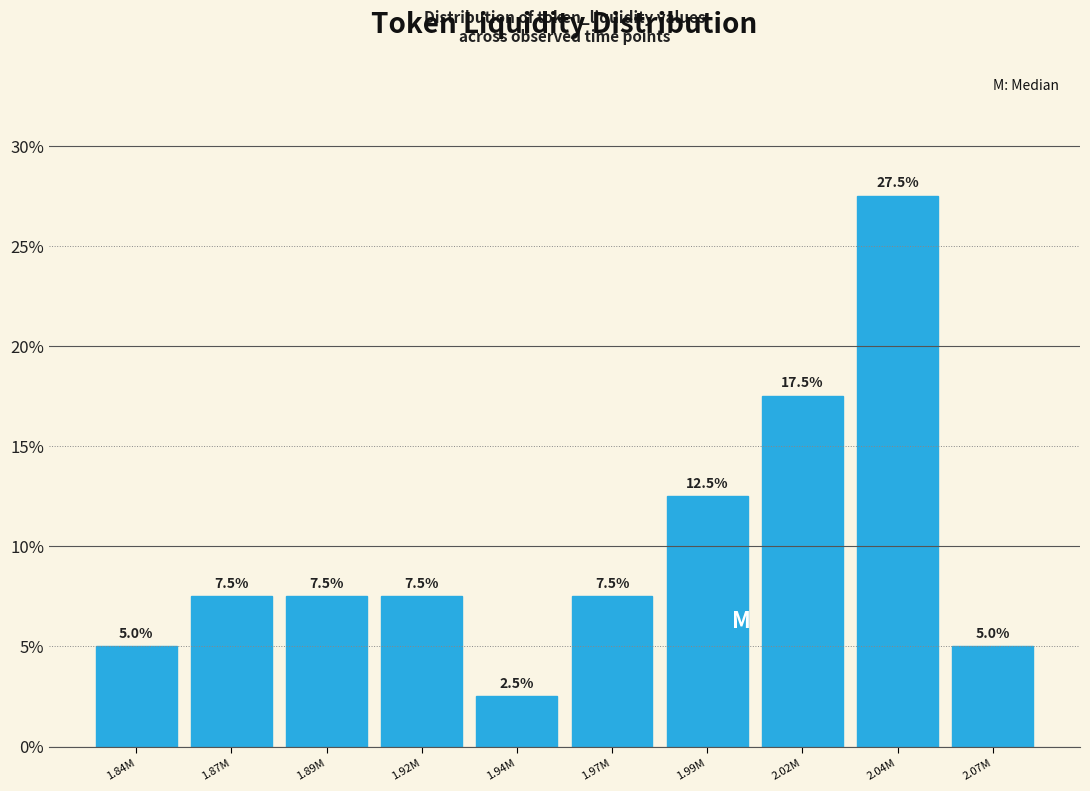

Reading left to right, what are all the values shown in this chart?

5.0	7.5	7.5	7.5	2.5	7.5	12.5	17.5	27.5	5.0